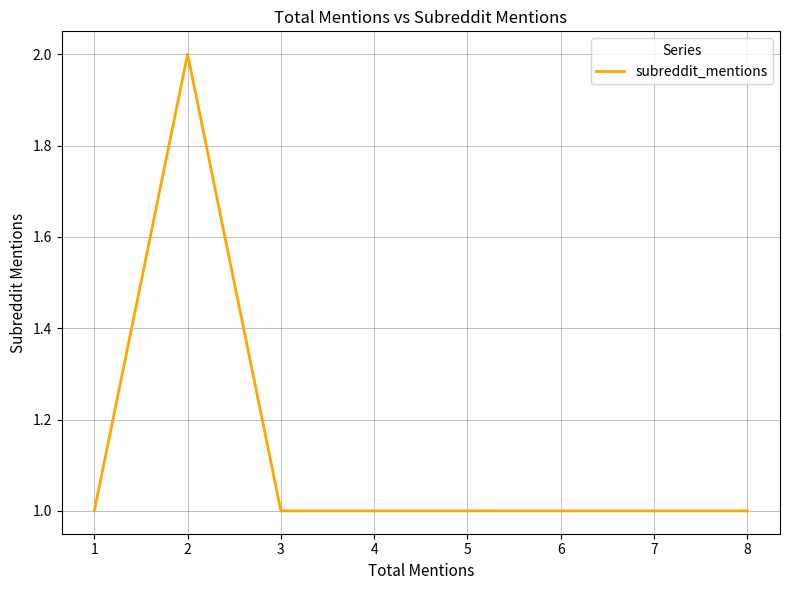

What is the value of the 5th point from the left?

1